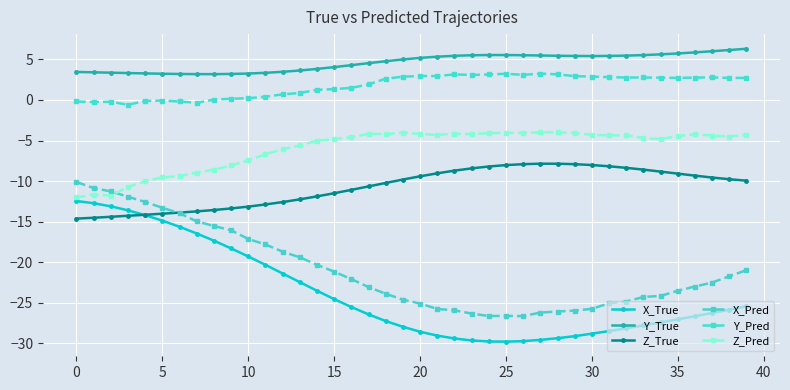

What is the value of the X_True point at the 35th from the left?

-27.4